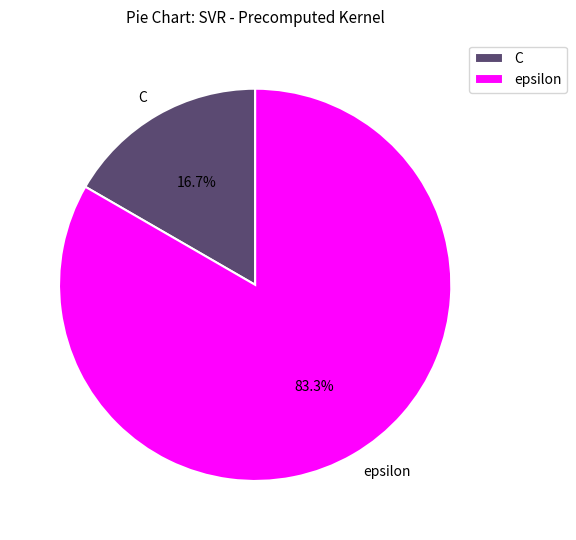

Between epsilon and C, which is larger?

epsilon